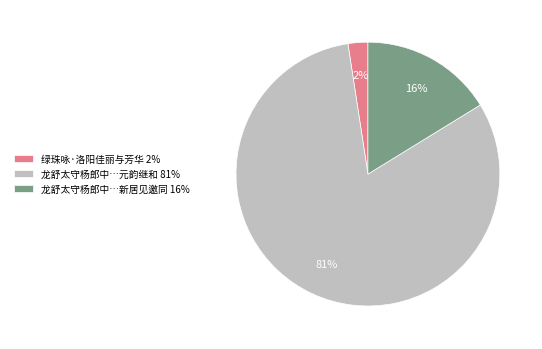

To the nearest percent, what is the combined percentage of 龙舒太守杨郎中…元韵继和 81% and 绿珠咏·洛阳佳丽与芳华 2%?

84%